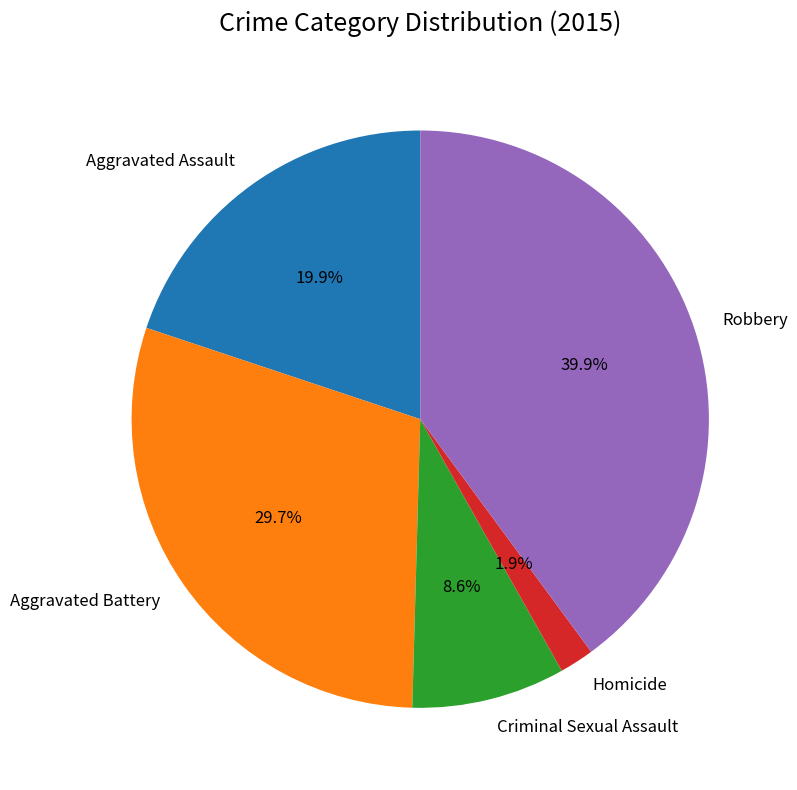

Count the number of slices in the pie.

5